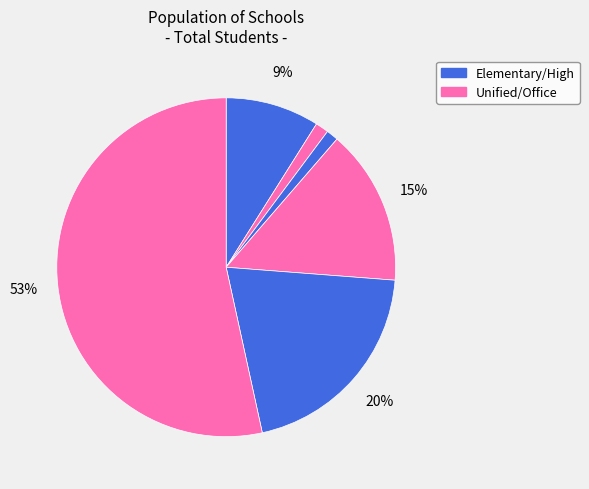

How many segments does this pie chart have?

6